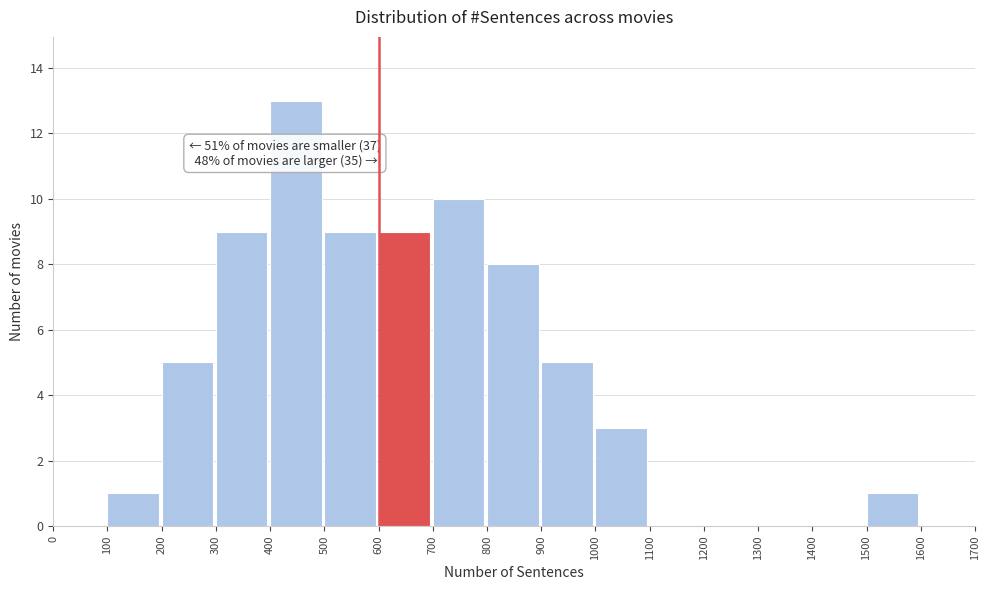

Over which range of the x-axis is the bar tallest?

400 to 500